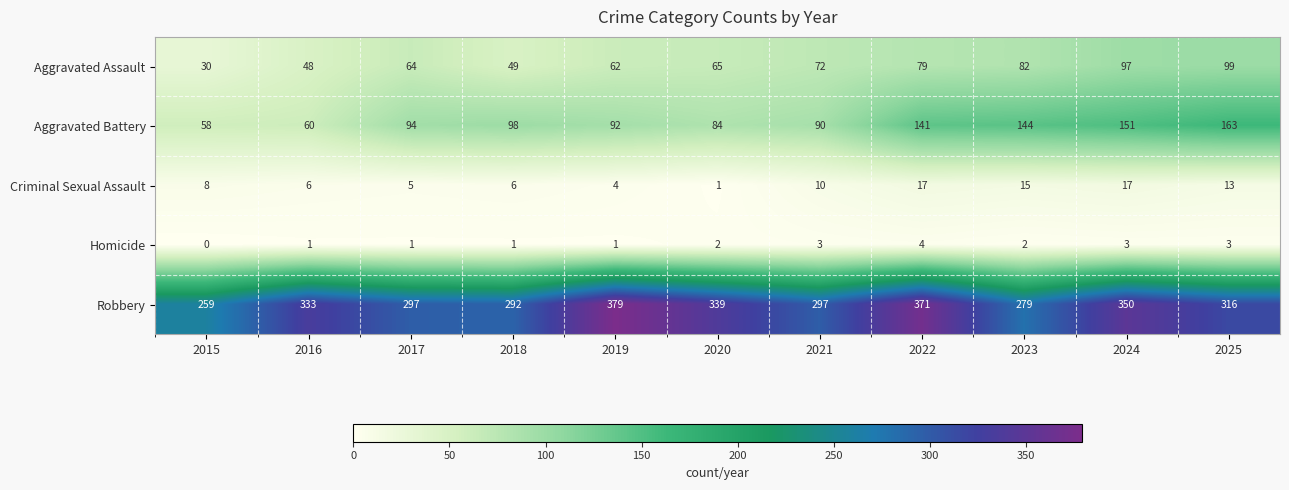

What is the approximate value of Aggravated Assault at 2023, to the nearest 10?

80